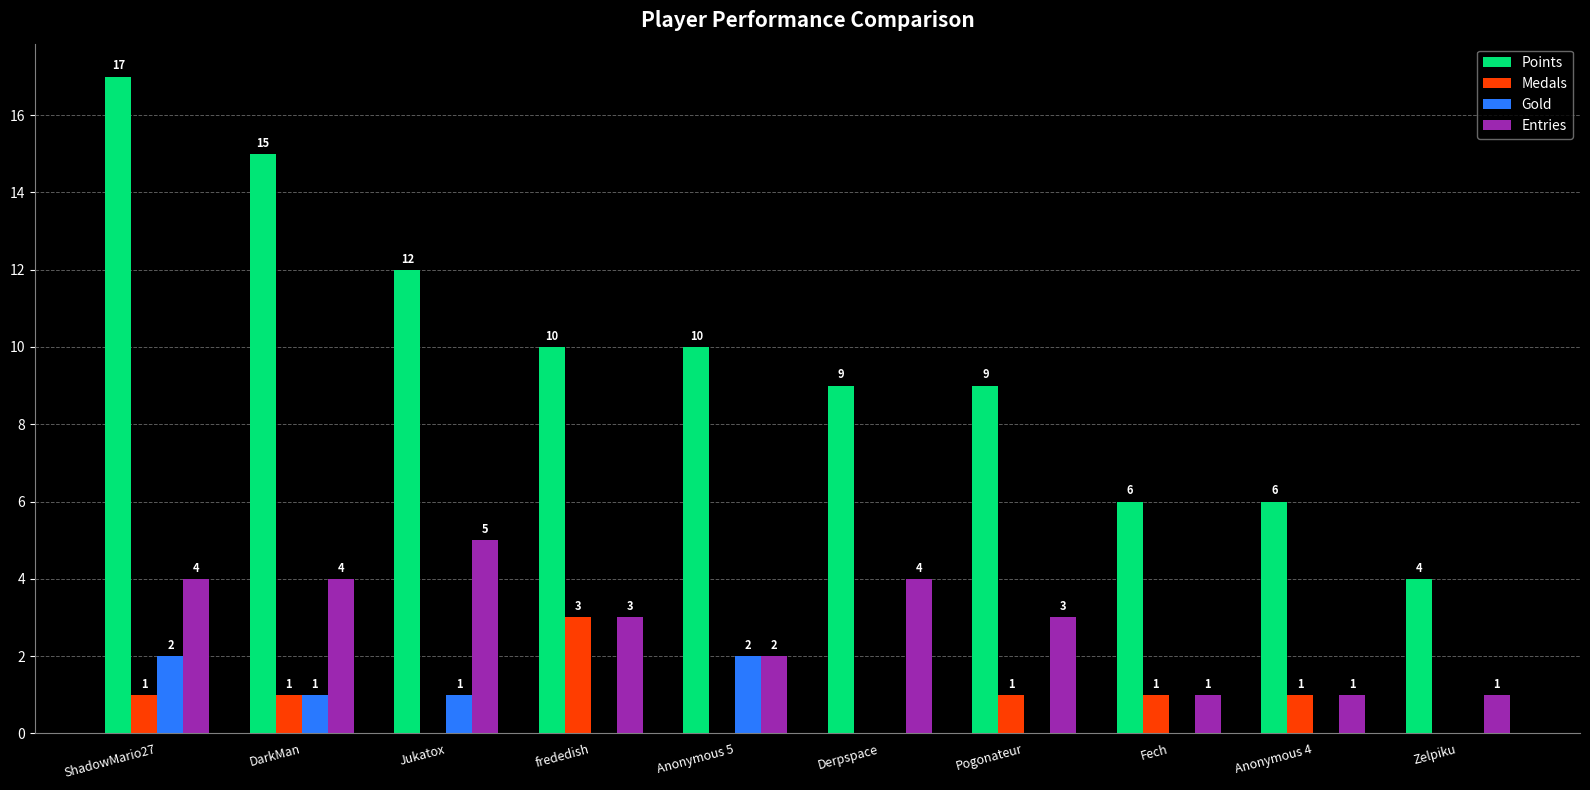

What is the highest value of the Gold series?

2